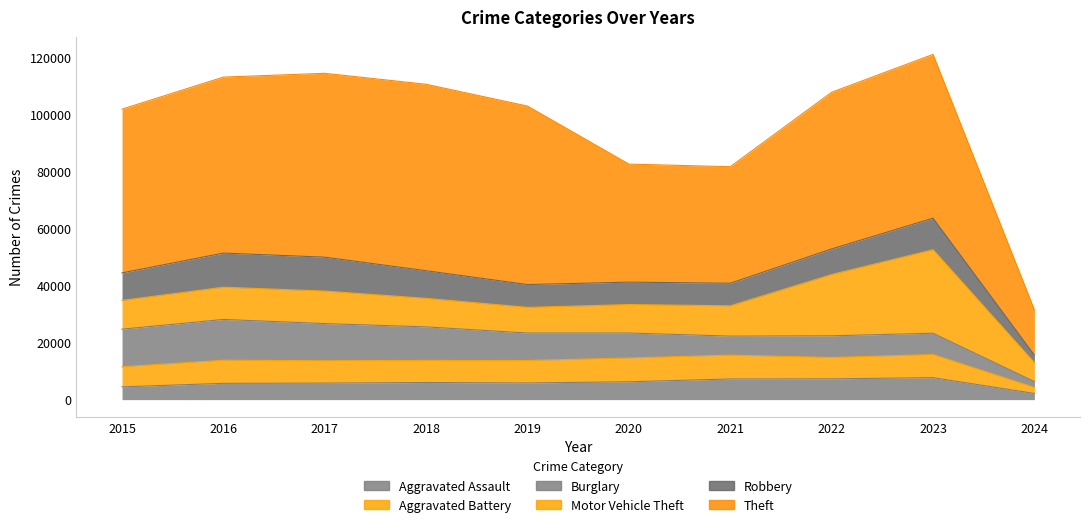

At which category does Burglary reach its first local peak?

2016